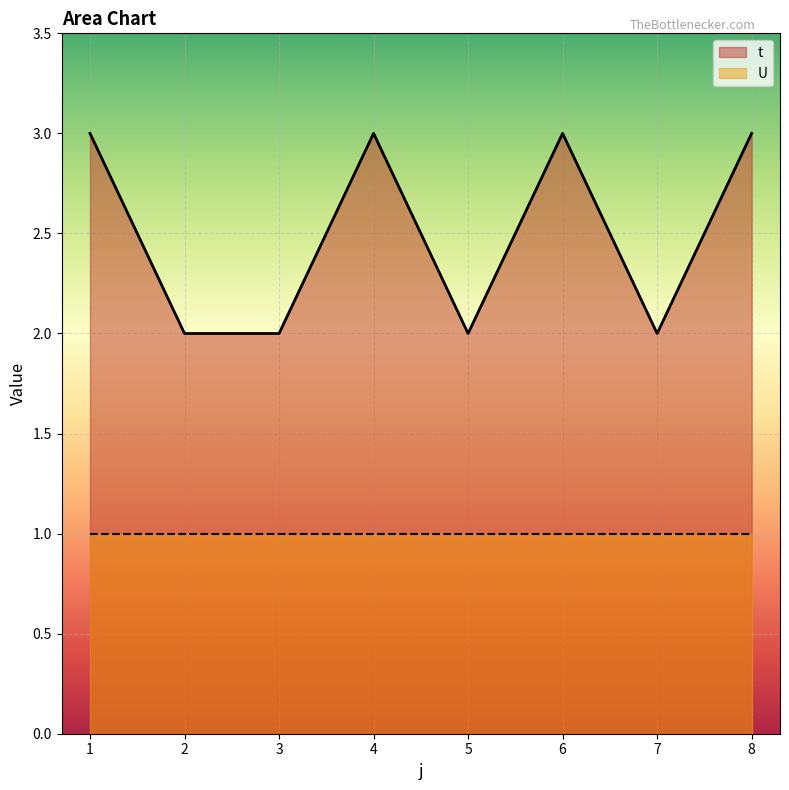

How many data points does each series have?

8